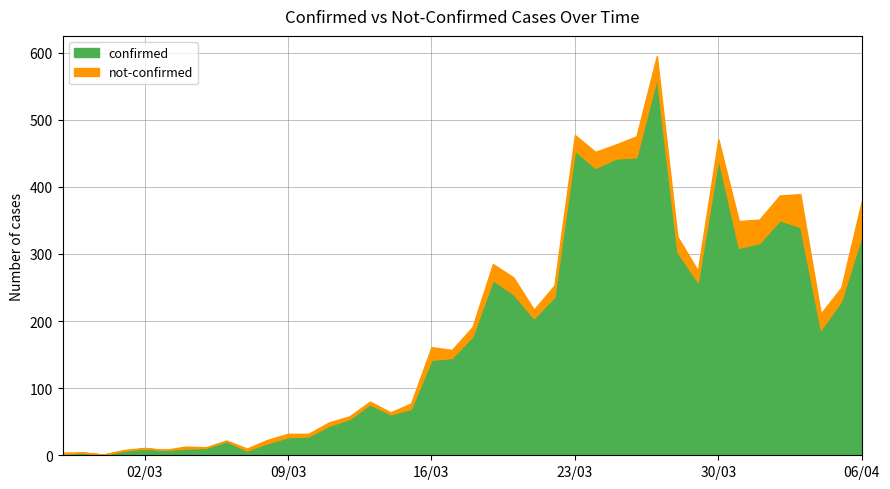

At which category does confirmed reach its first local peak?

2020-02-28